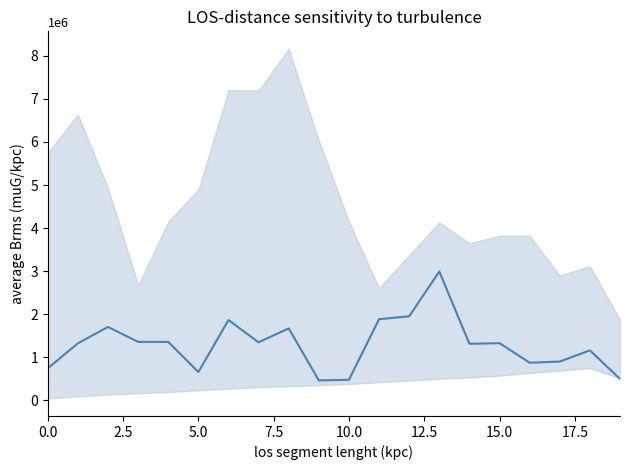

What is the greatest value displayed?

2993333.3